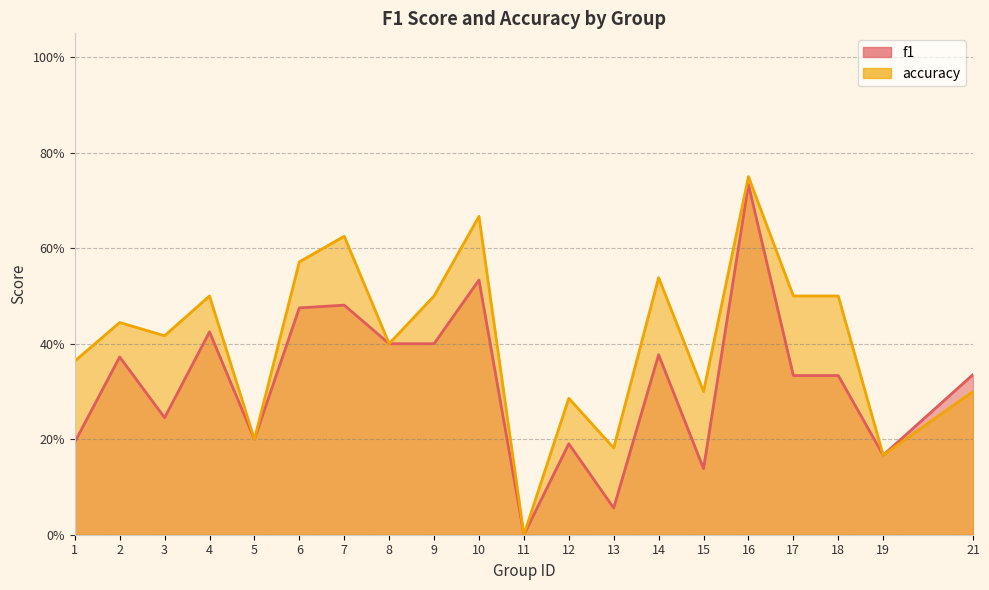

List the series in order of their overall mean, highest first.

accuracy, f1